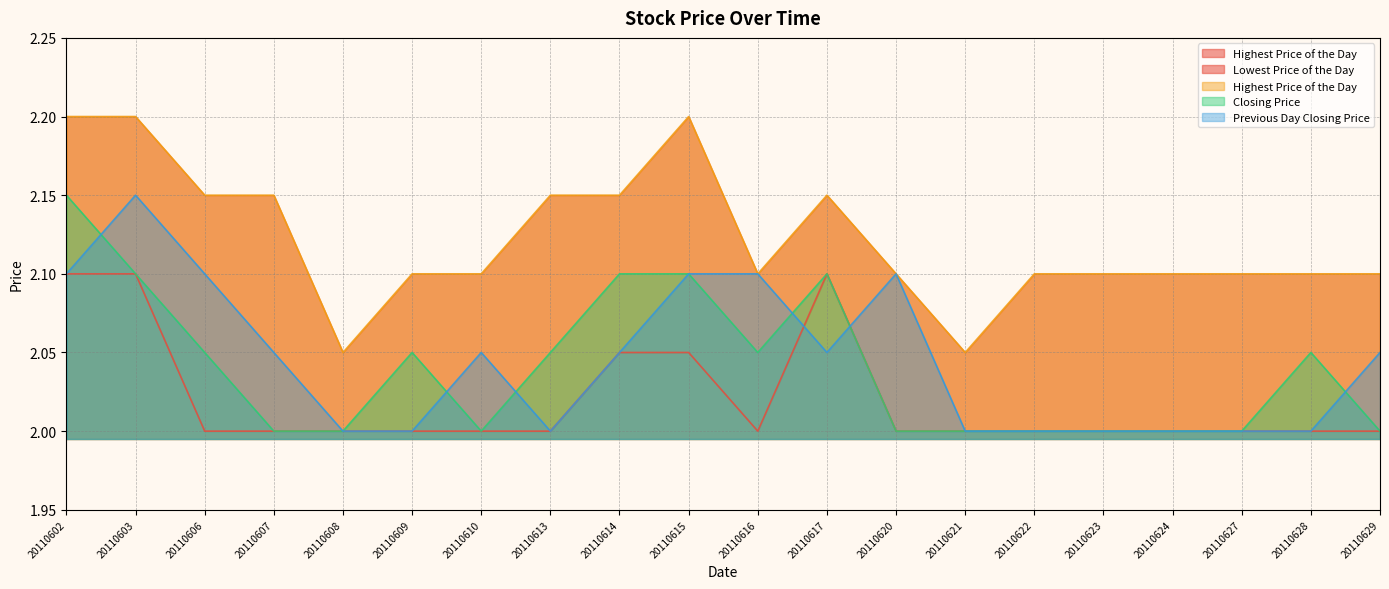

How many distinct data groups are displayed?

4